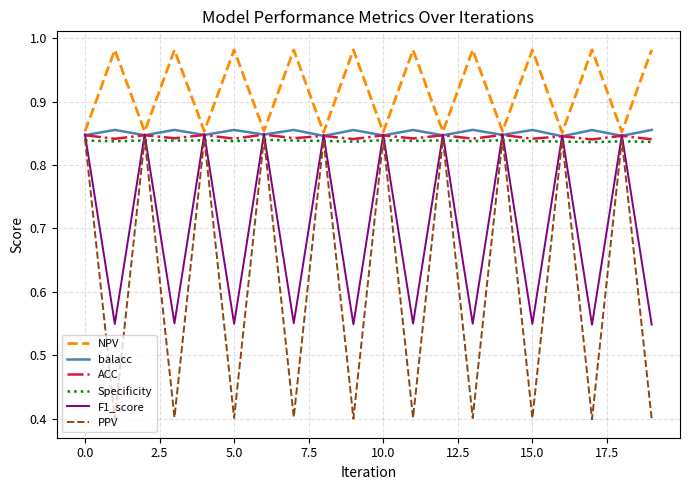

What is the minimum value shown in the chart?

0.4